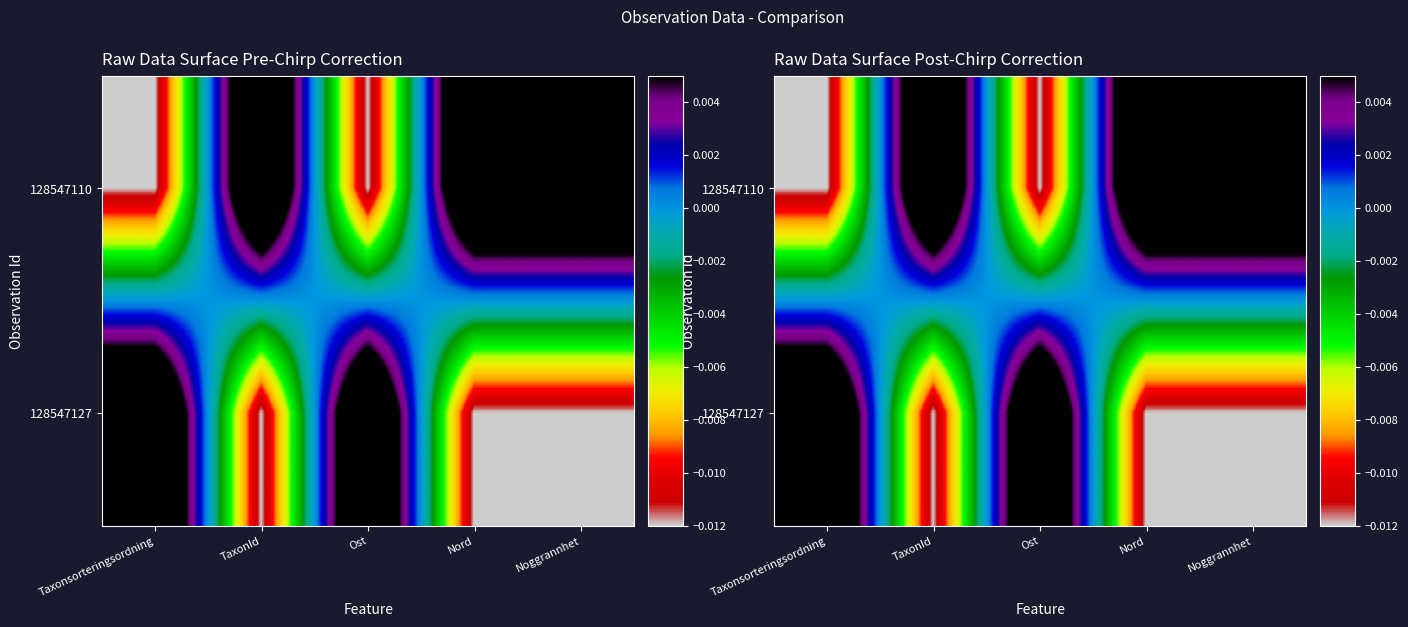

Between Nord and TaxonId, which is larger?

Nord